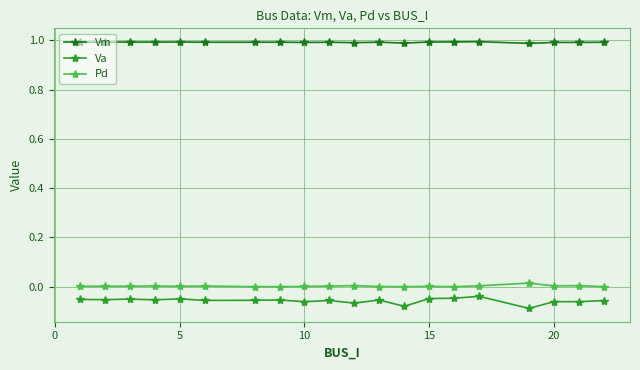

Which series has the largest total across all categories?

Vm